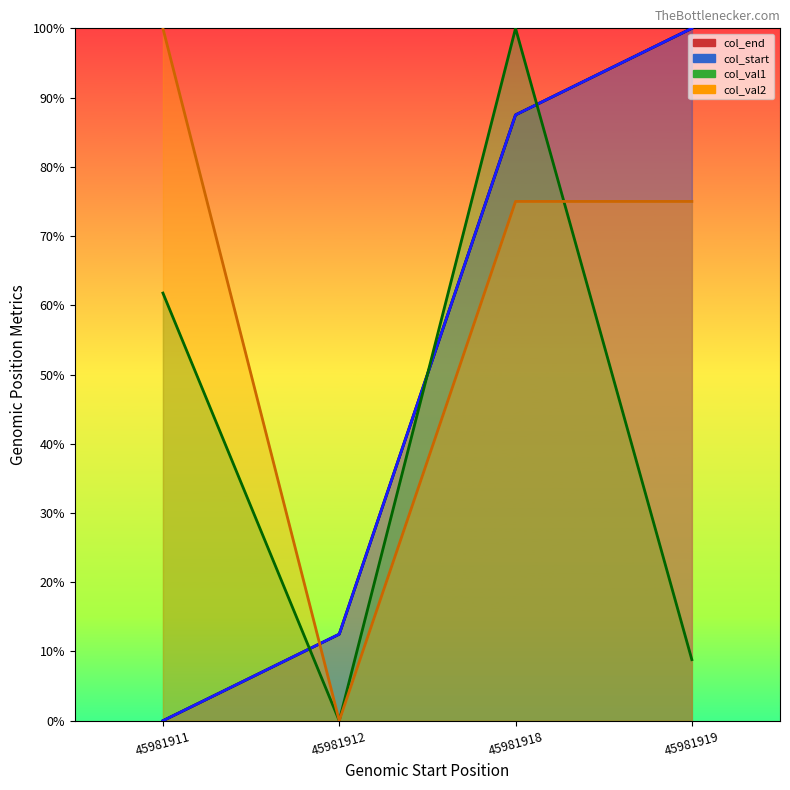

Is it true that col_start equals 100.0 at 45981919?

True